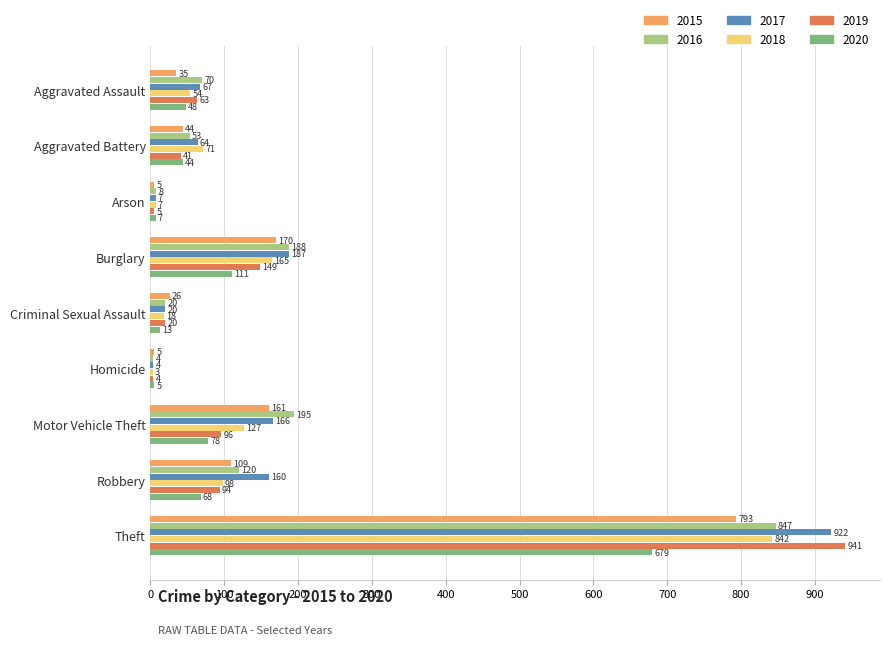

Rank the categories by 2018 value from highest to lowest.

Theft, Burglary, Motor Vehicle Theft, Robbery, Aggravated Battery, Aggravated Assault, Criminal Sexual Assault, Arson, Homicide